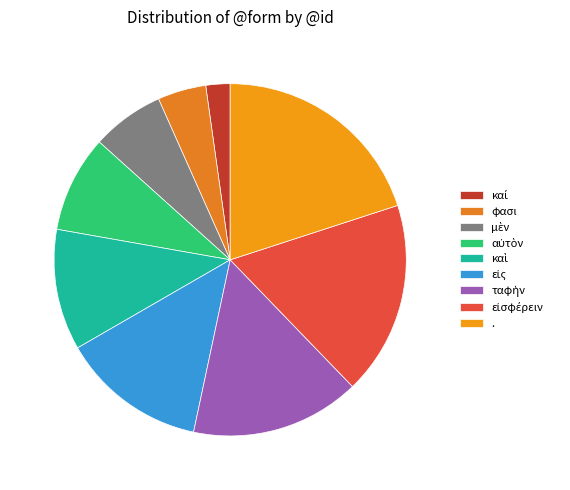

To the nearest percent, what is the average slice percentage?

11%